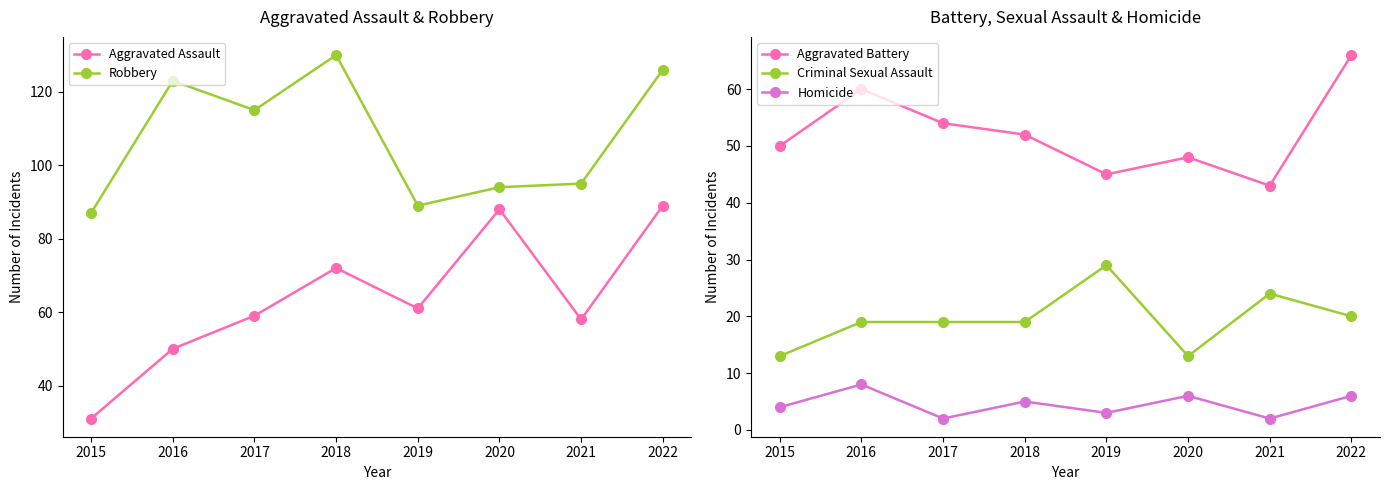

Count the number of data series in this chart.

5